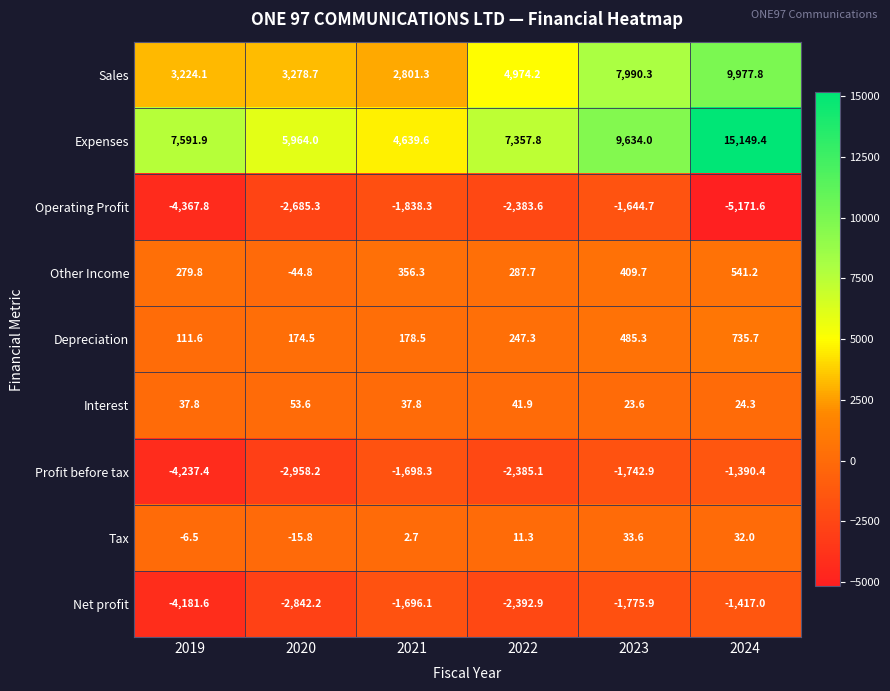

At which label does Expenses first exceed 7591?

2019